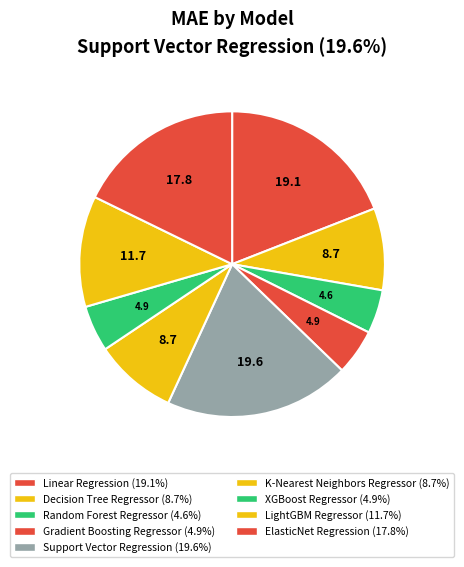

What percentage is the K-Nearest Neighbors Regressor slice, to the nearest percent?

9%